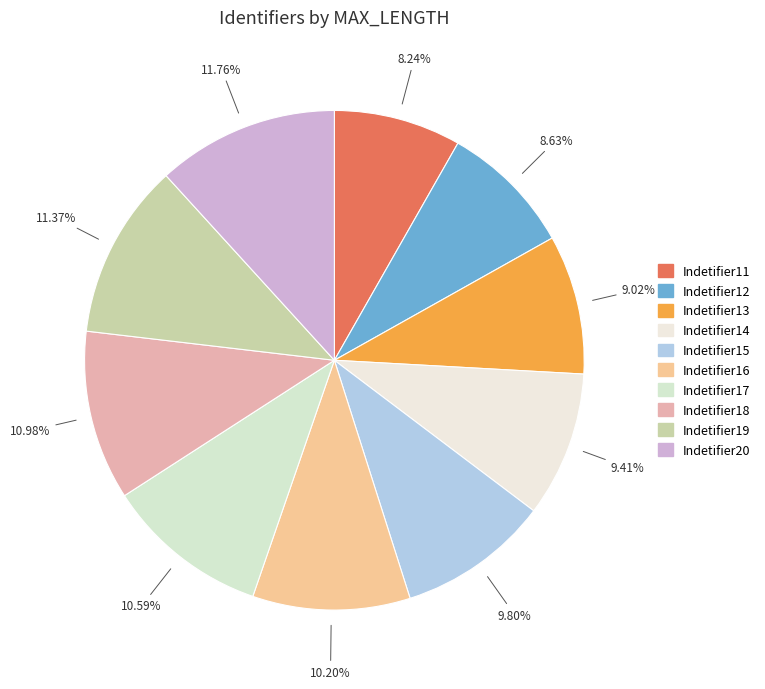

Is Indetifier12 the majority of the pie?

No